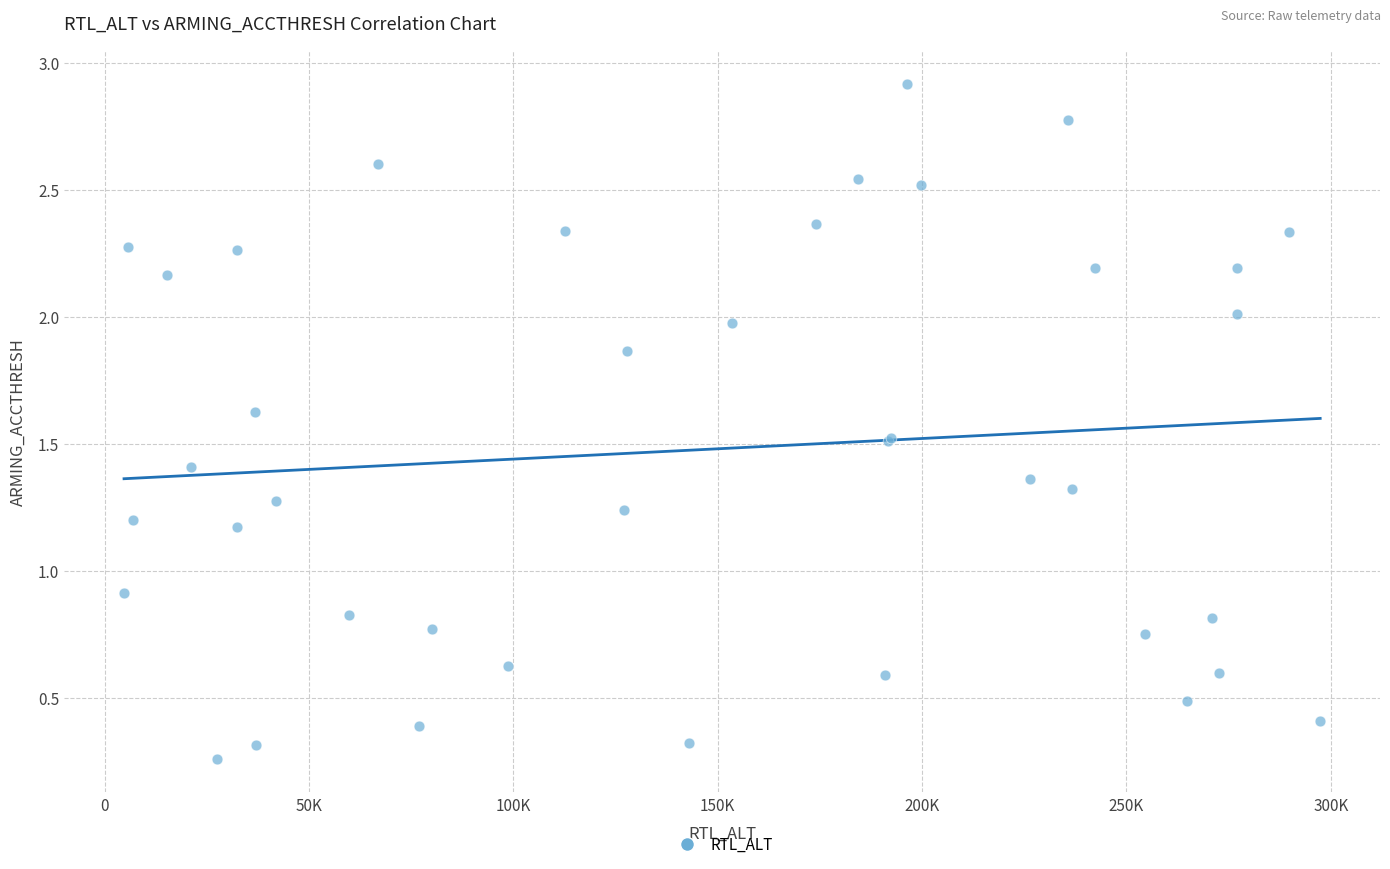

What Y value in the scatter plot is closest to 1?

0.9